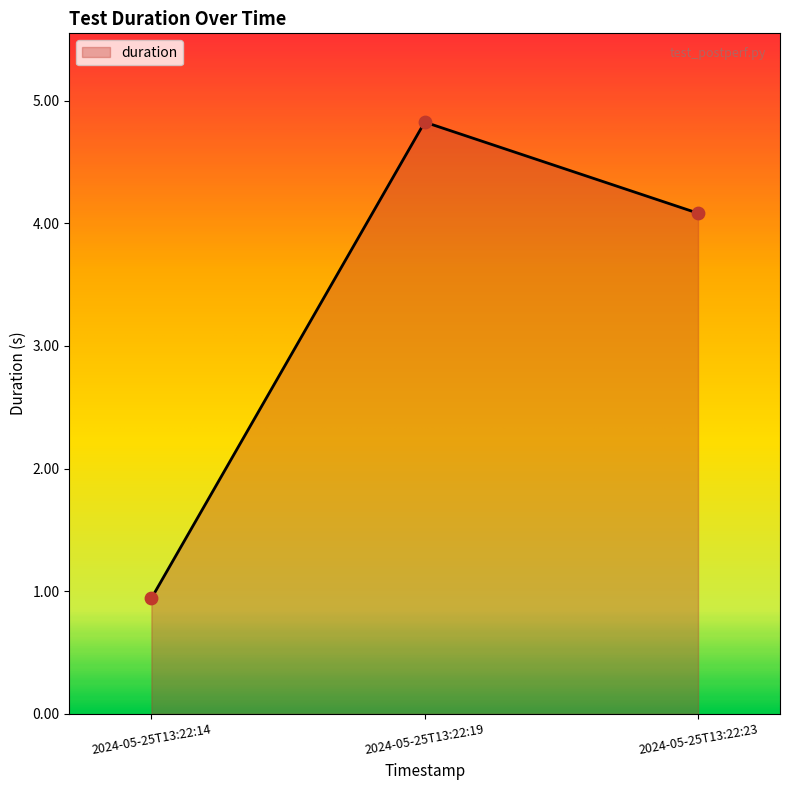

What is the change in value from 2024-05-25T13:22:14 to 2024-05-25T13:22:19?

+3.9